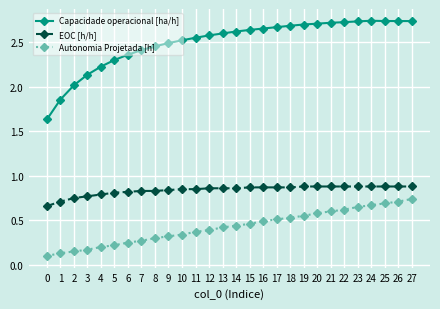

True or false: EOC [h/h] and Capacidade operacional [ha/h] intersect in this chart.

False